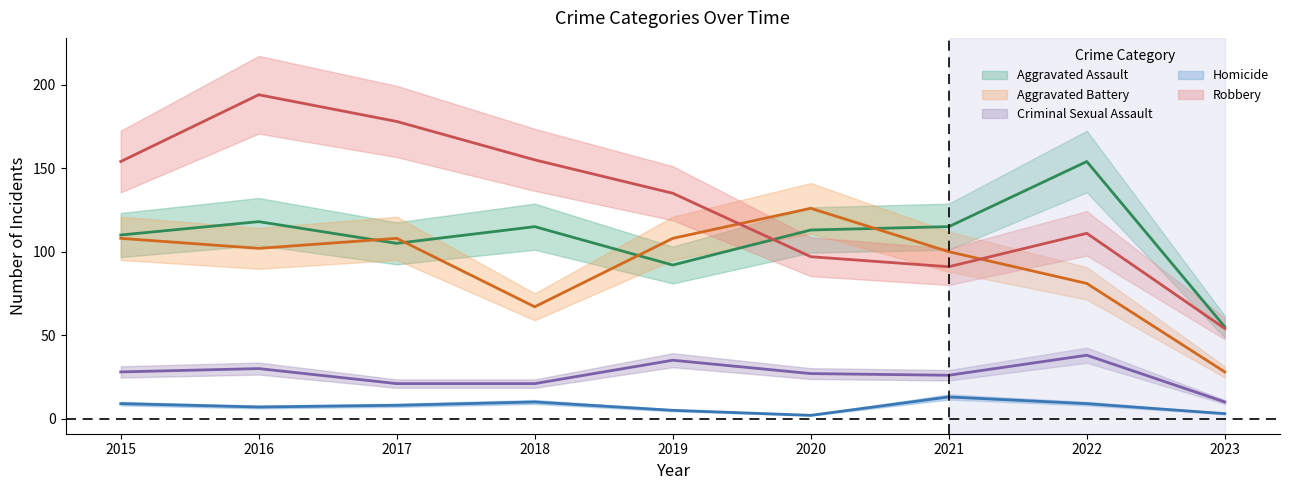

What is the difference between the maximum and minimum values in the Aggravated Assault series?

99